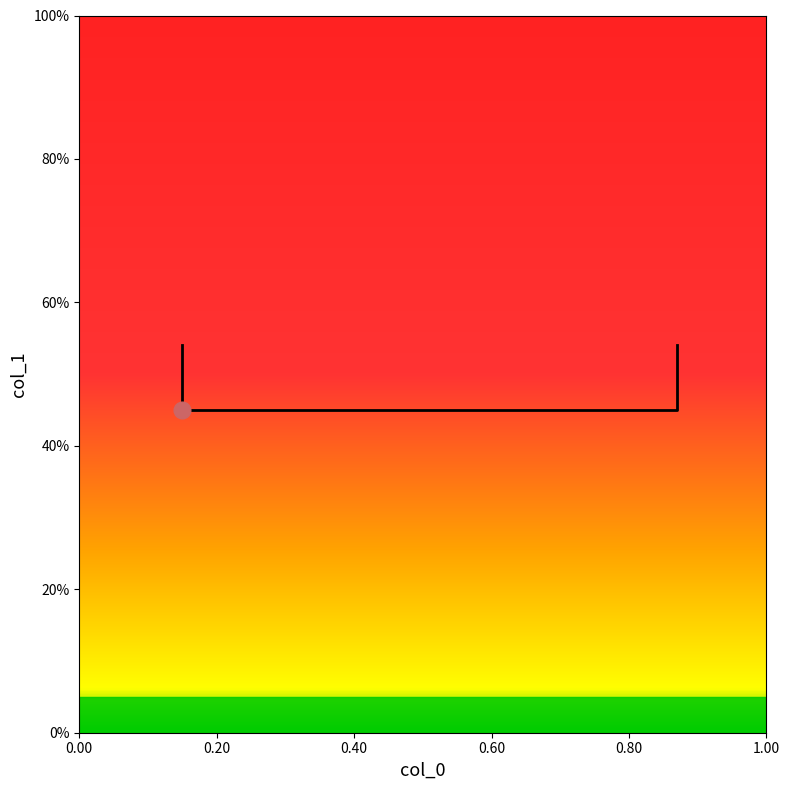

How many distinct data groups are displayed?

1